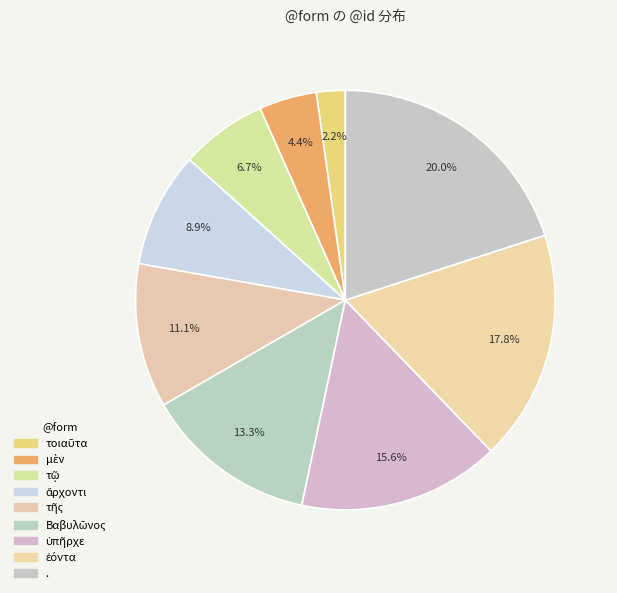

Count the number of slices in the pie.

9